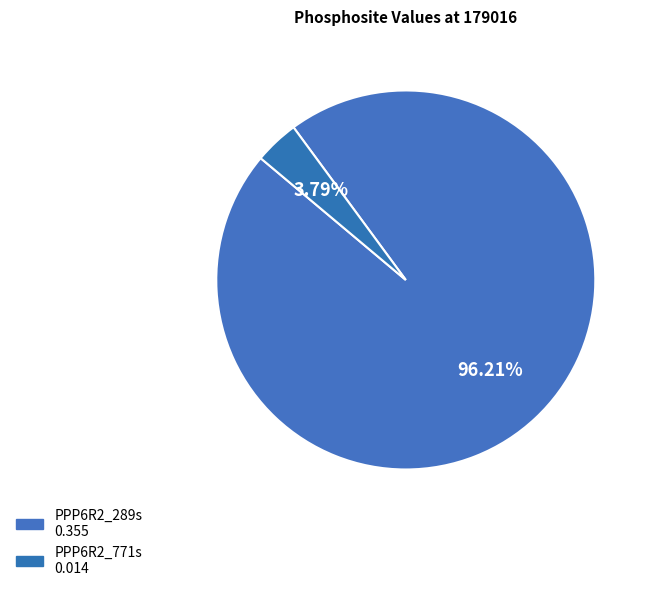

To the nearest percent, what percentage of the pie is PPP6R2_771s?

4%